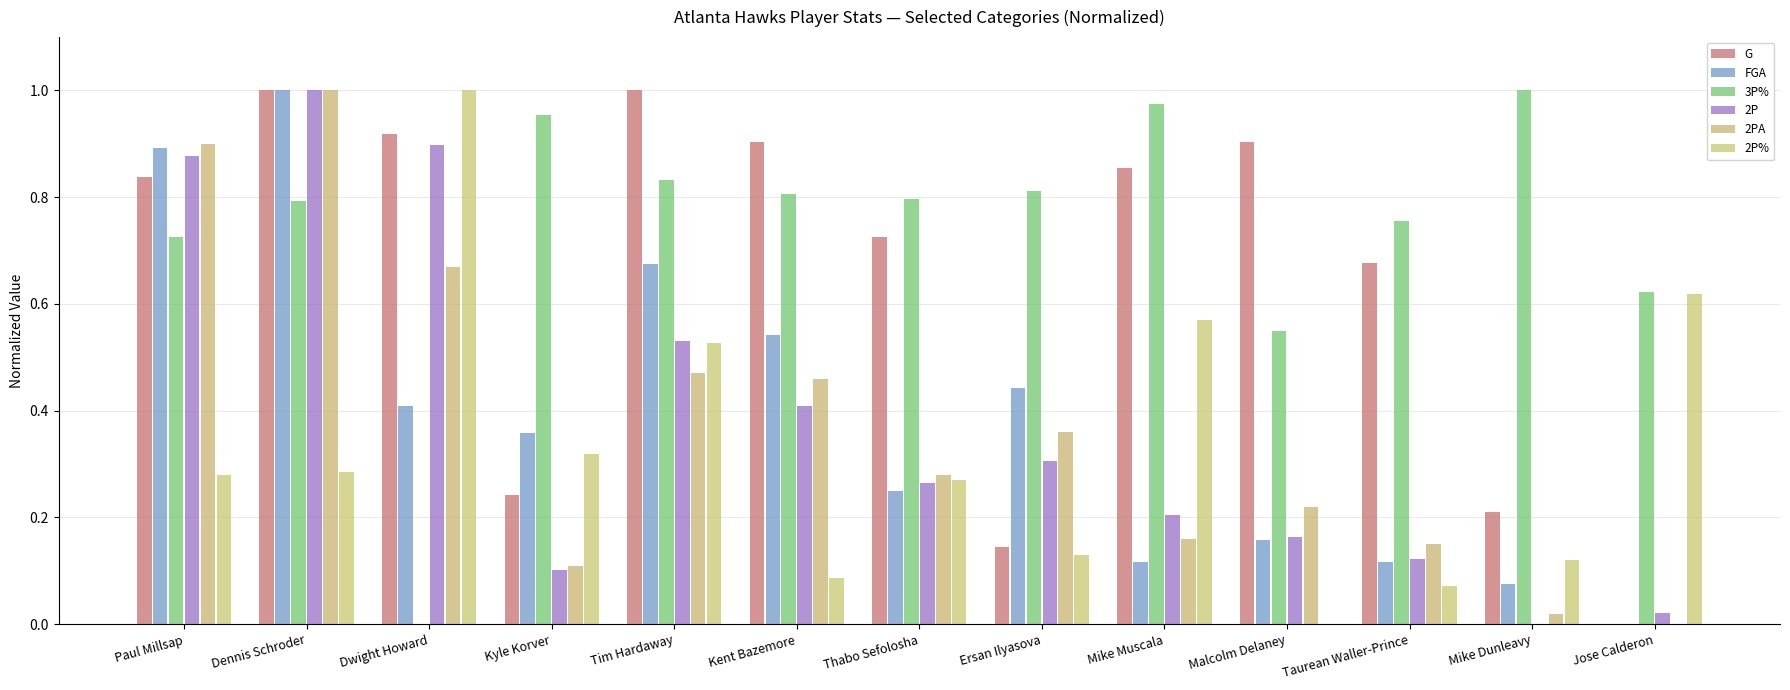

The 2P series shows 0.3 at Ersan Ilyasova. True or false?

True